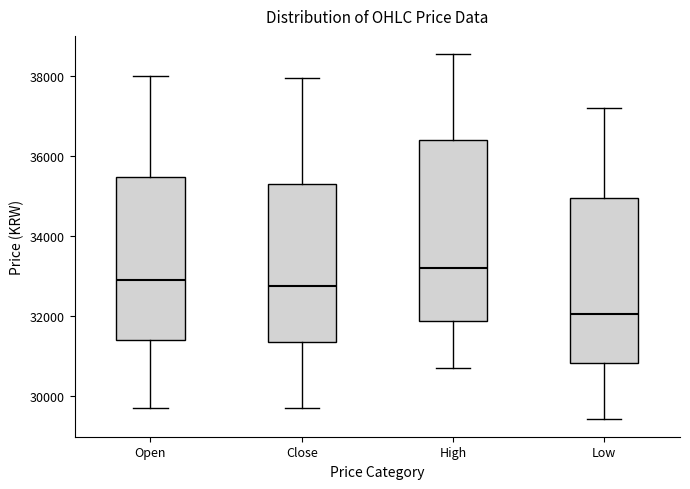

Which box's median line is the lowest?

Low